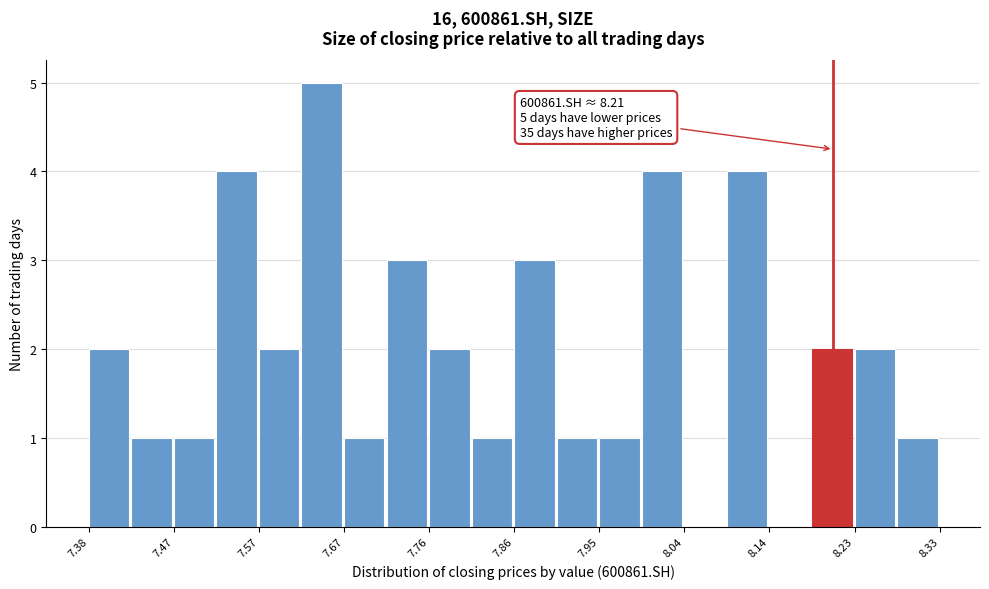

Over which range of the x-axis is the bar tallest?

7.62 to 7.67